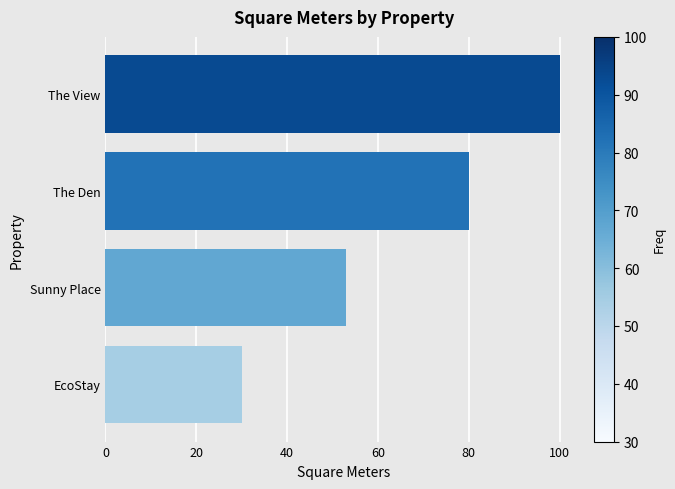

Reading top to bottom, list all the values displayed in this chart.

The View=100	The Den=80	Sunny Place=53	EcoStay=30